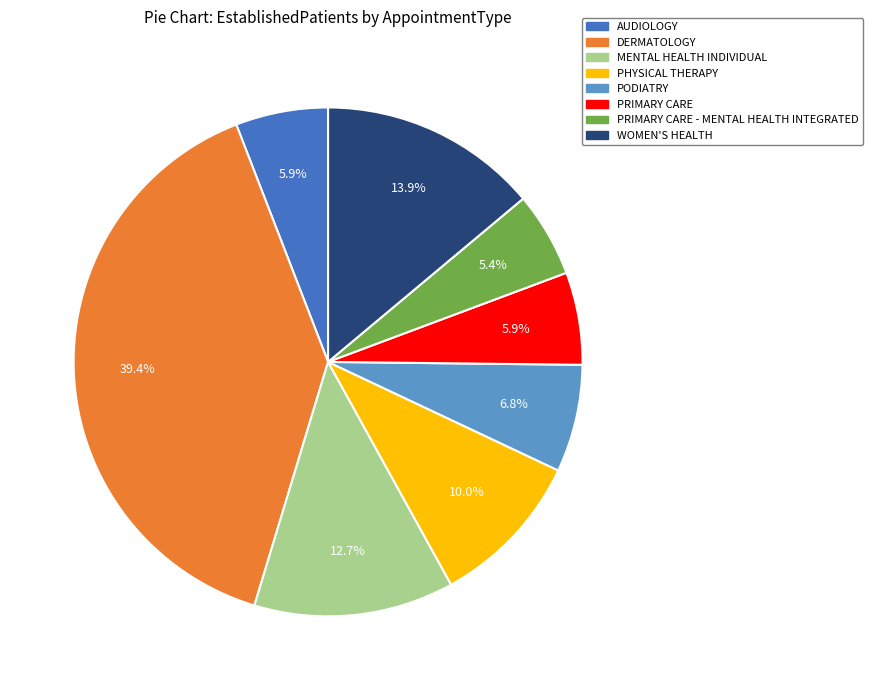

Is there a majority slice in this chart?

No